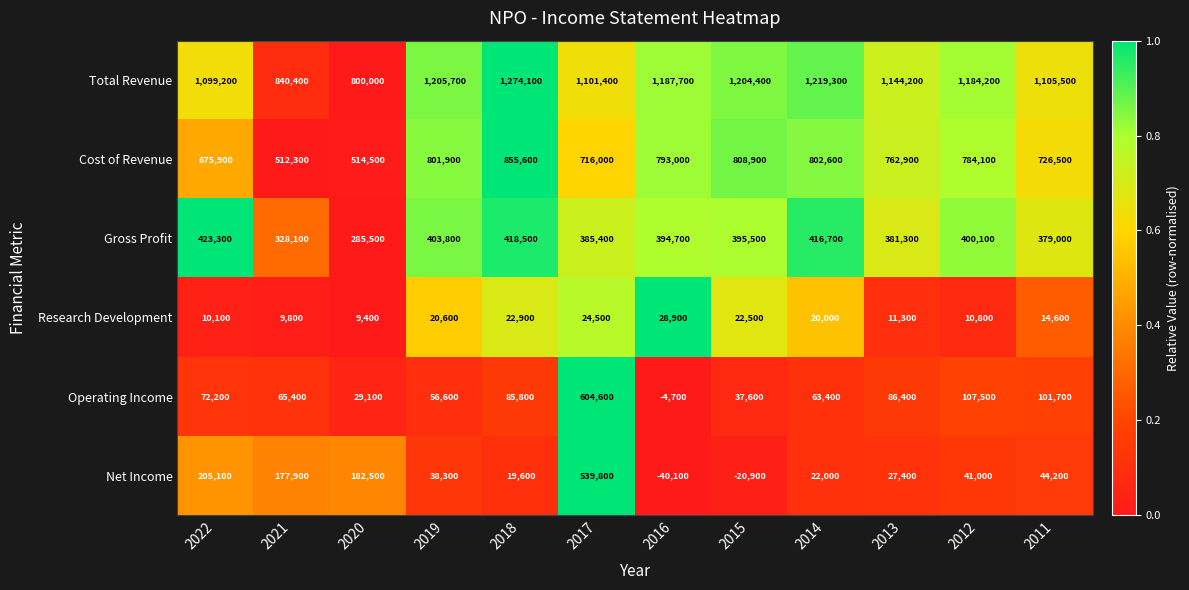

What is the difference between the Total Revenue values at 2013 and 2020?

344200